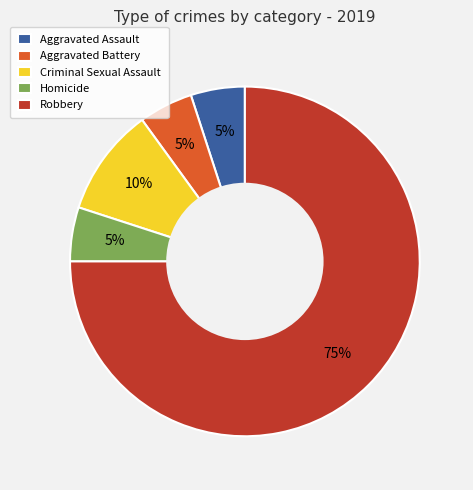

Is the sum of Aggravated Assault and Criminal Sexual Assault greater than half?

No